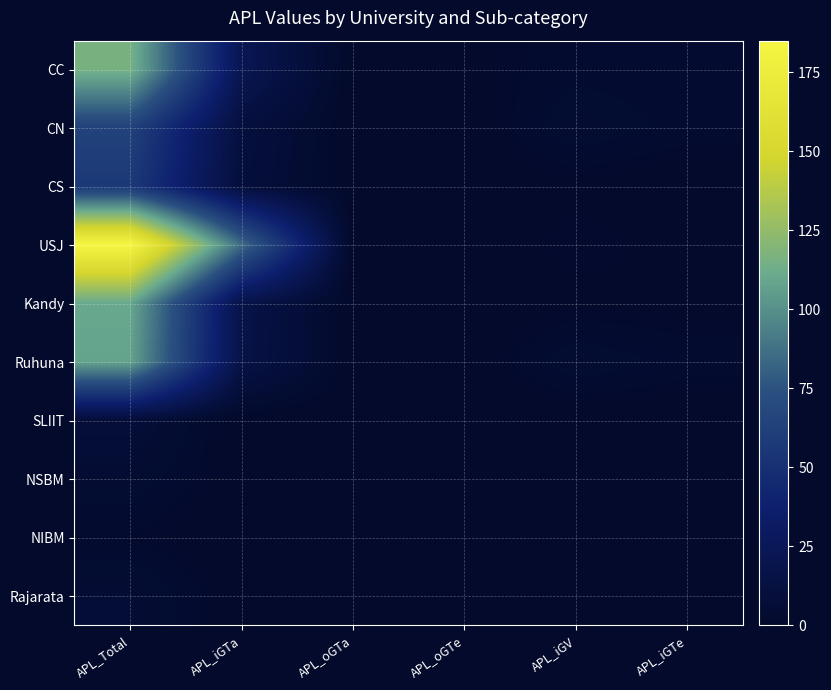

List the labels in order of Kandy value, largest first.

APL_Total, APL_iGTa, APL_iGV, APL_iGTe, APL_oGTa, APL_oGTe